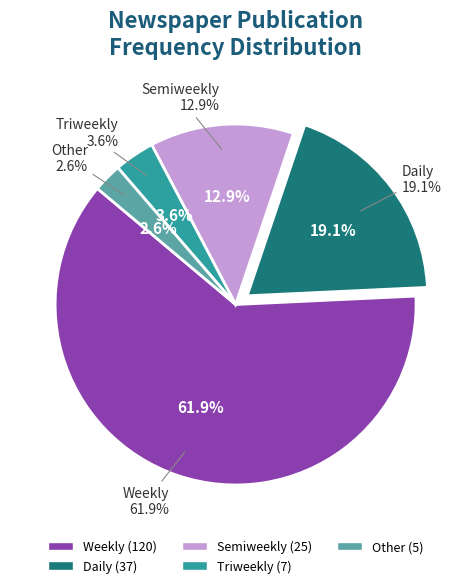

What is the change in value from Daily to Other?

-32